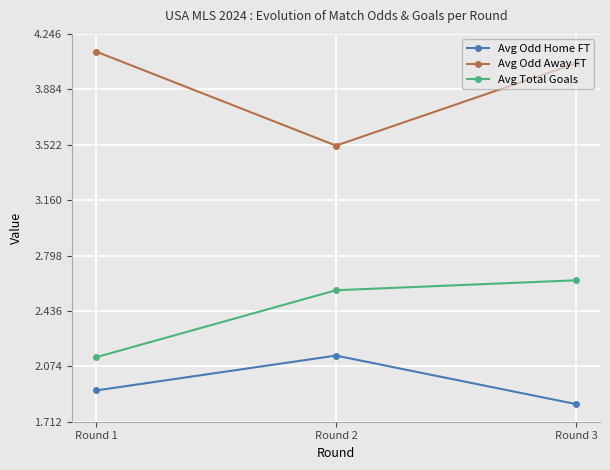

What is the spread (max minus min) of values at Round 3?

2.2